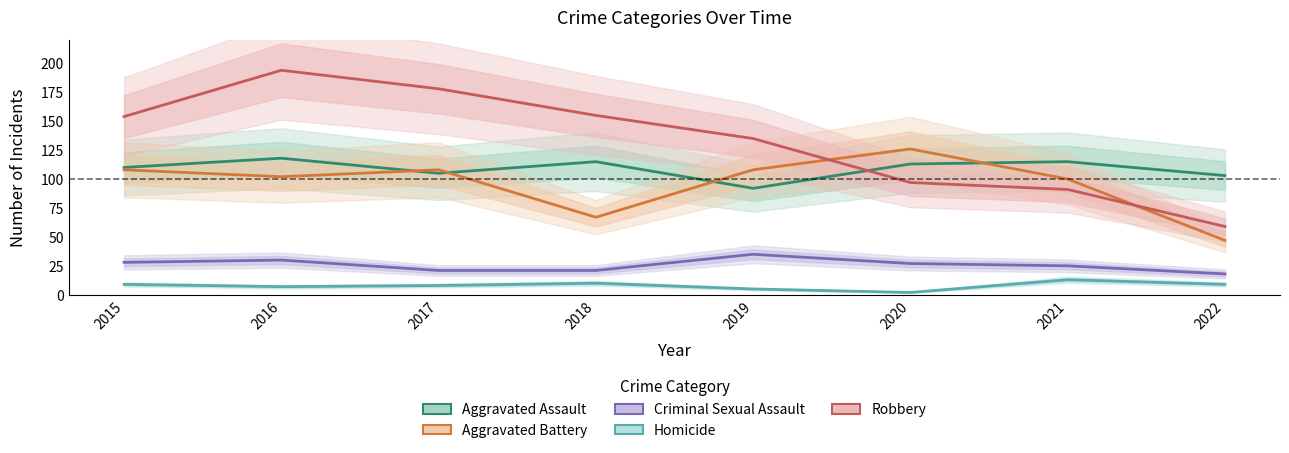

At how many categories does at least one series exceed 3?

8